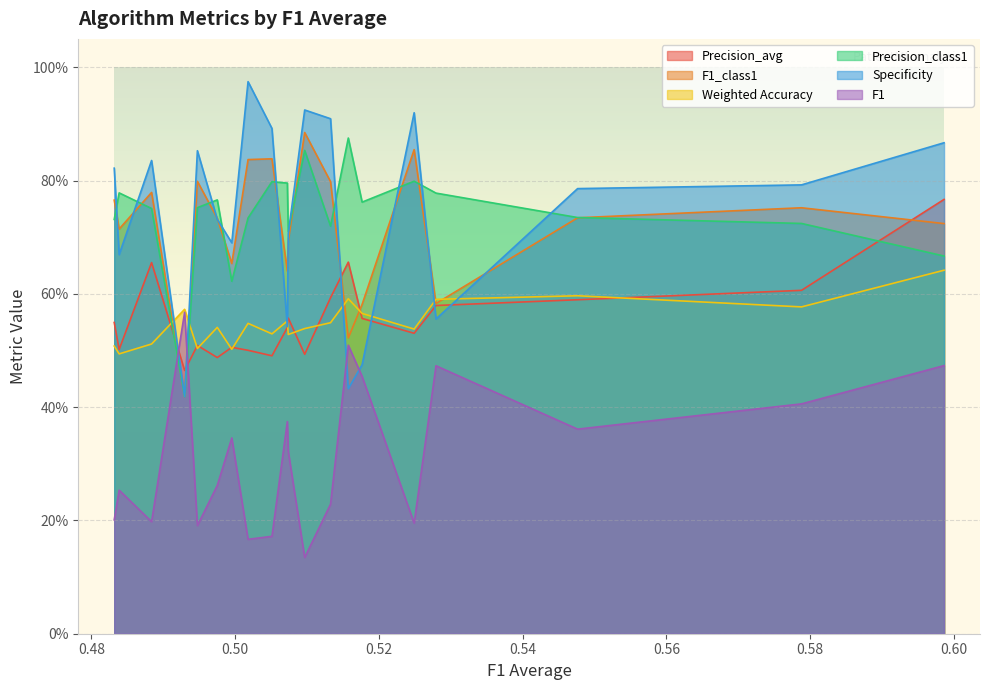

Count the number of data series in this chart.

6